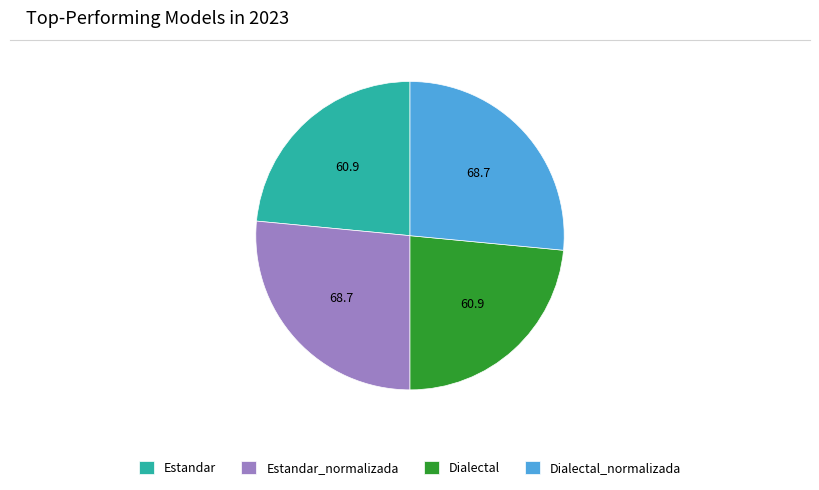

Is there a majority slice in this chart?

No